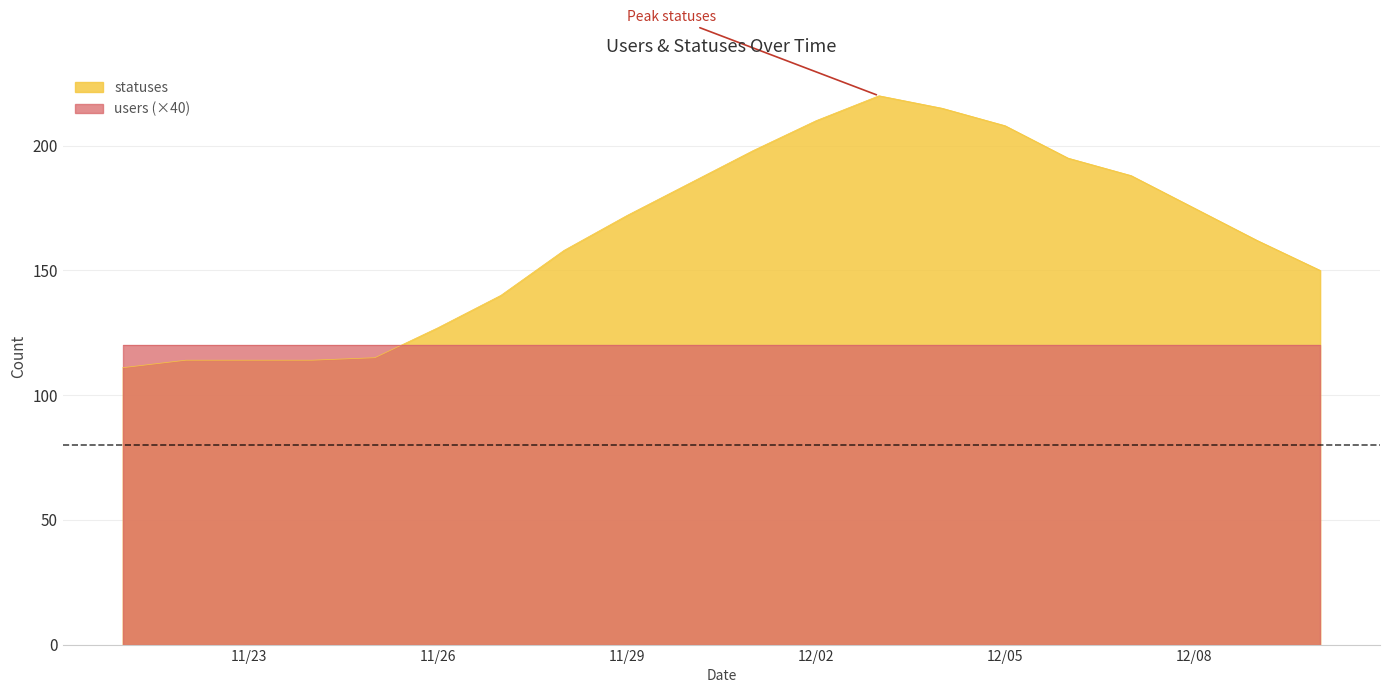

What is the difference between the maximum and minimum values in the statuses series?

109